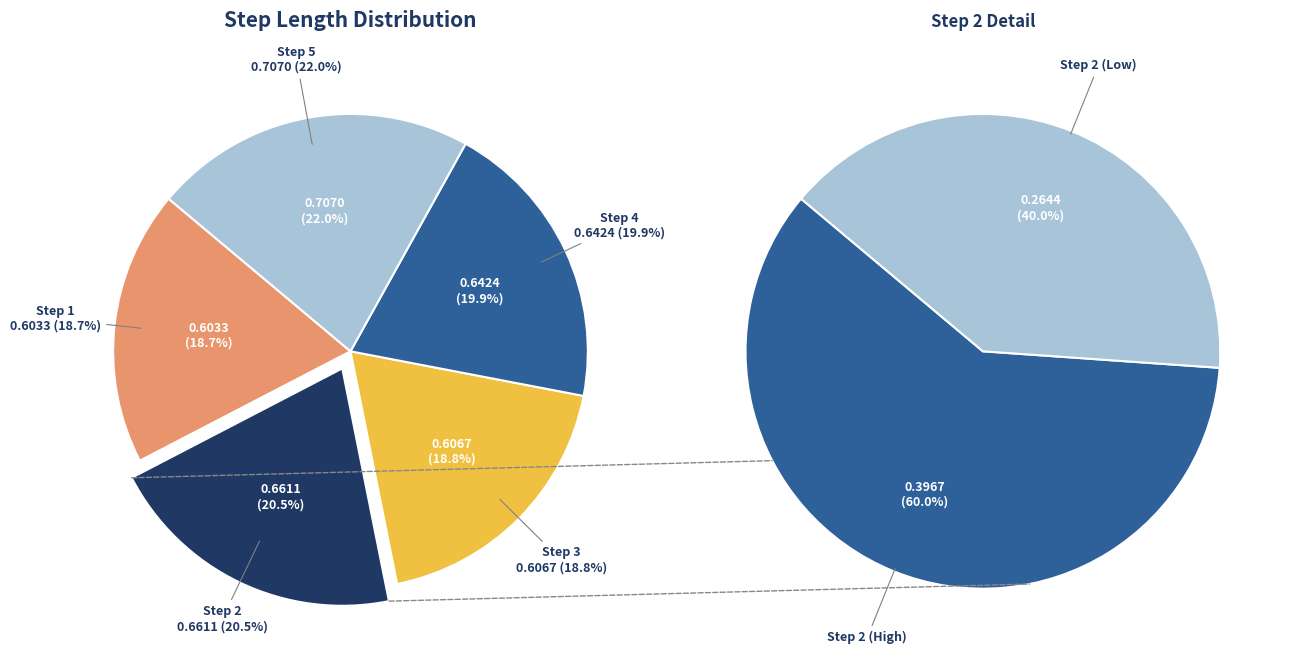

Does any single category account for the majority?

No